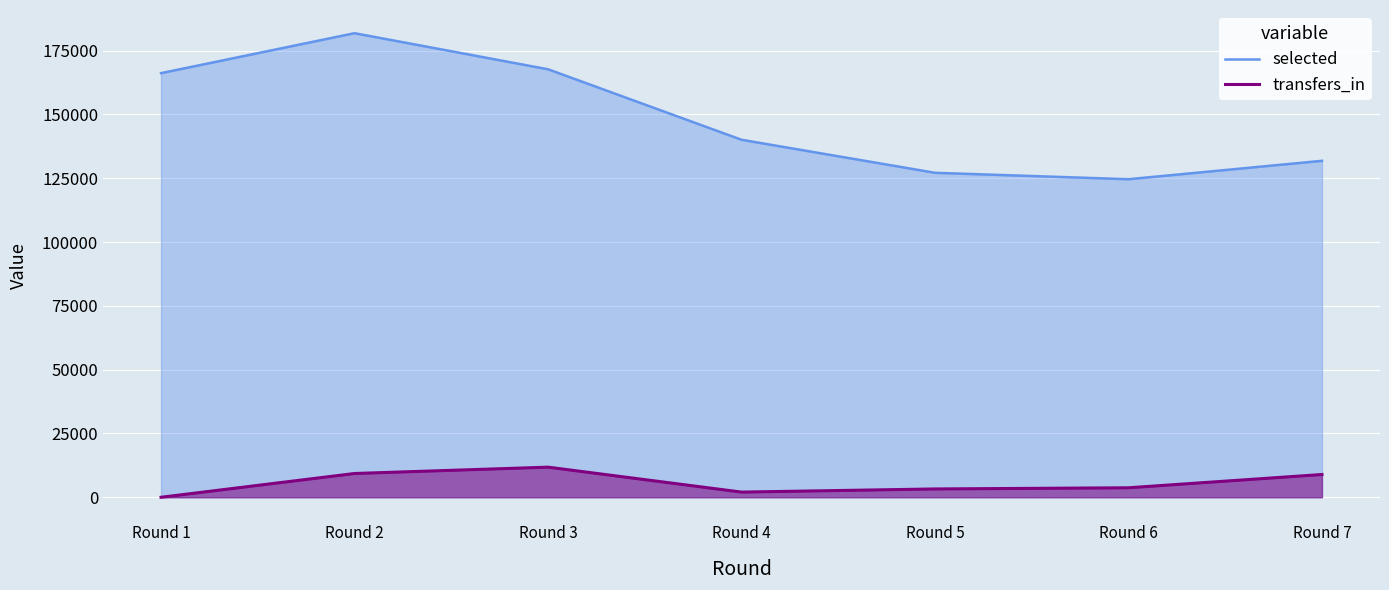

True or false: transfers_in has more than 0 interior local peaks.

True